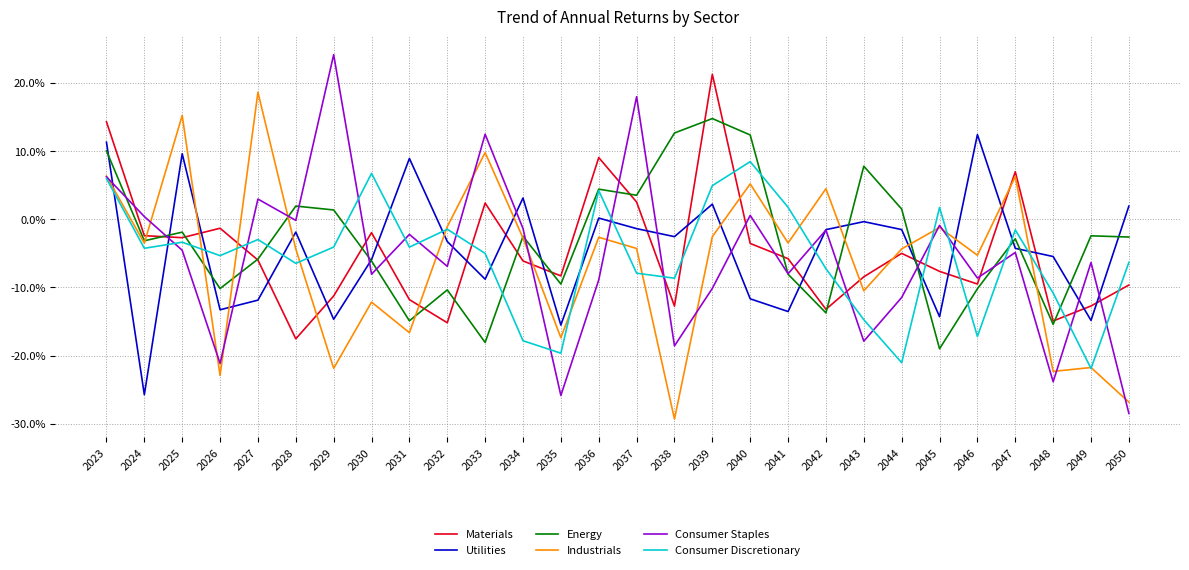

Read the Industrials value at 2045.

-1.2